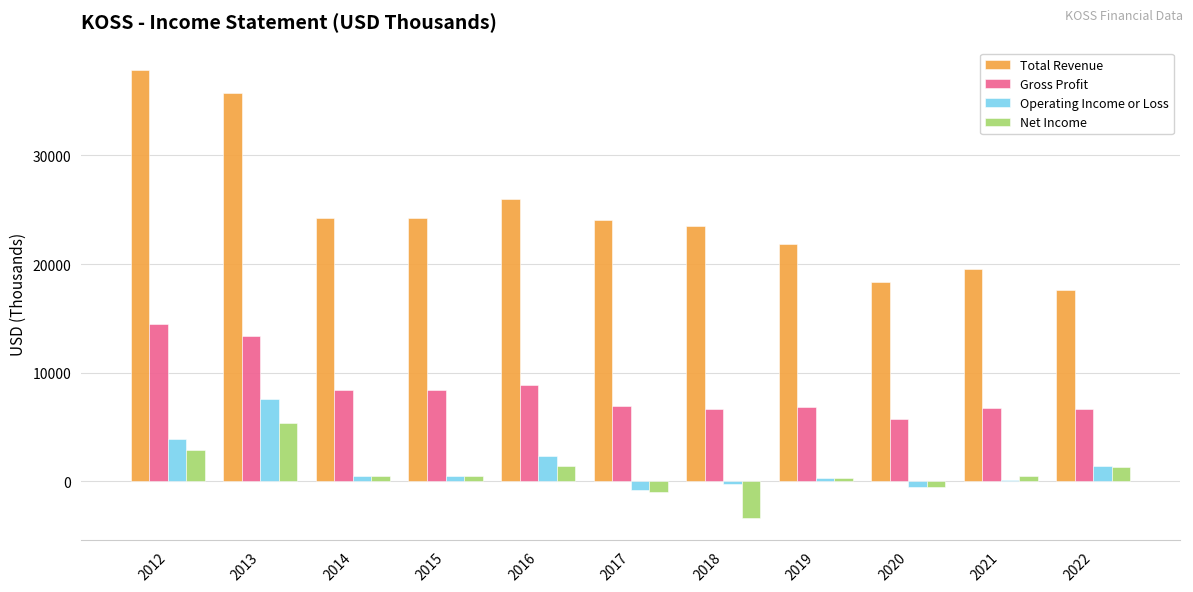

Between 2012 and 2021, which series saw the biggest shift?

Total Revenue